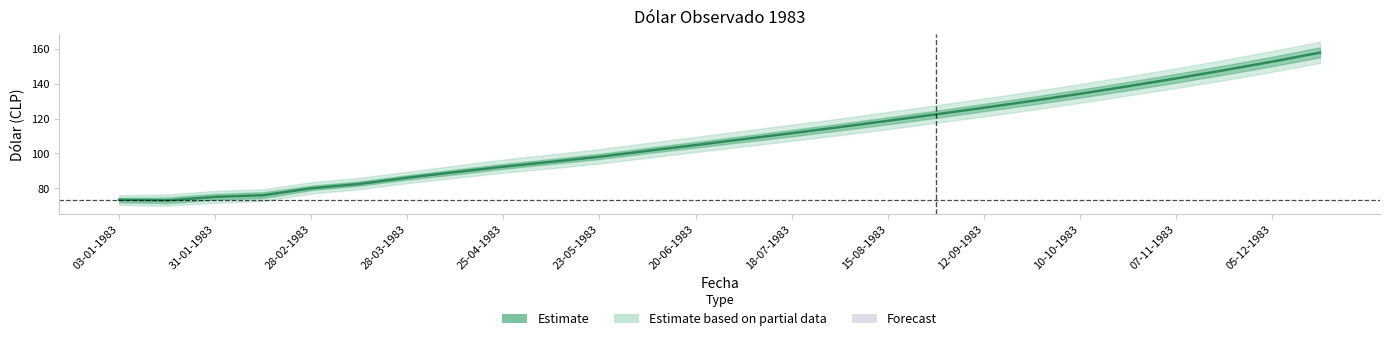

Reading right to left, what are all the values shown in this chart?

157.8	152.6	147.7	143.0	138.5	134.2	130.1	126.2	122.4	118.7	115.1	111.6	108.2	104.8	101.5	98.1	95.2	92.4	89.3	86.1	82.5	80.0	76.0	75.1	73.1	73.4